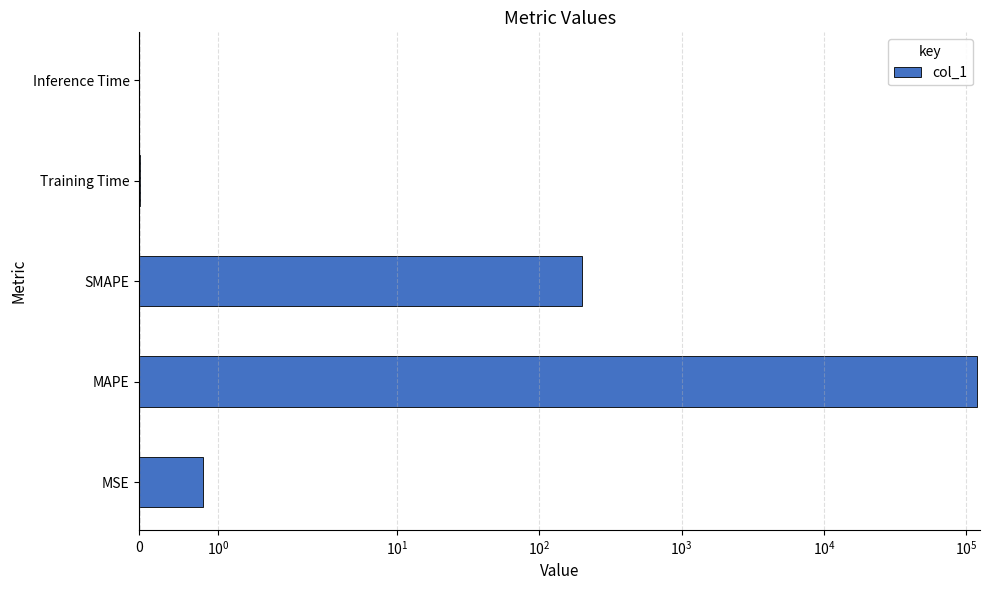

What is the difference between the maximum and minimum values?

118762.2